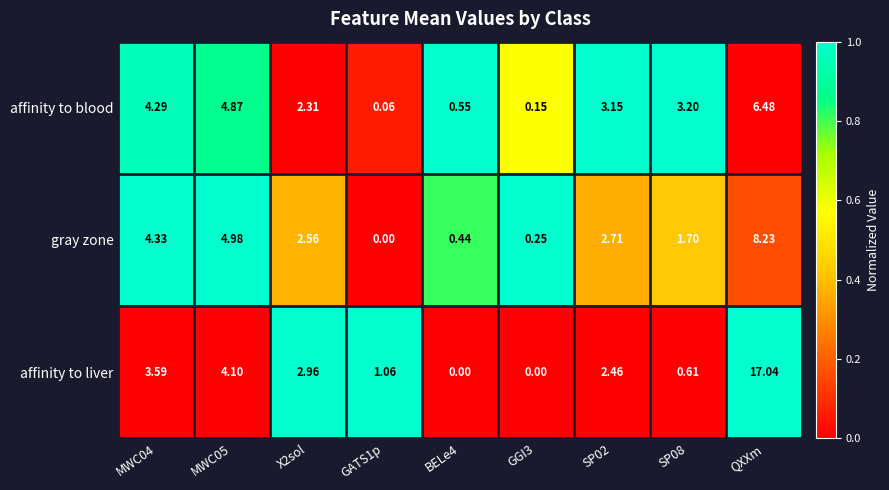

Is the value of gray zone at BELe4 greater than the value of affinity to liver at X2sol?

No